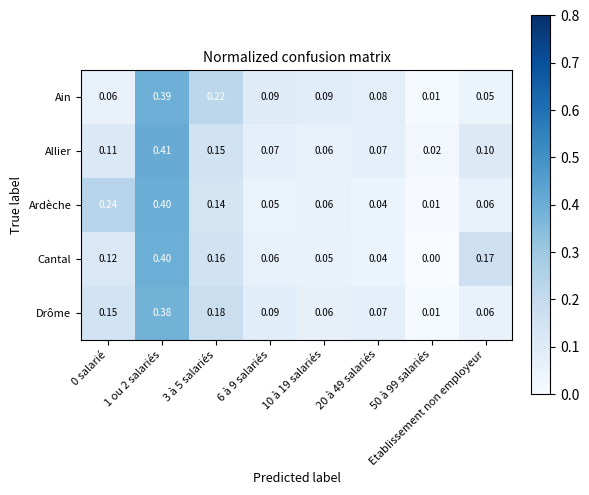

Which series has the largest range (max minus min)?

Cantal